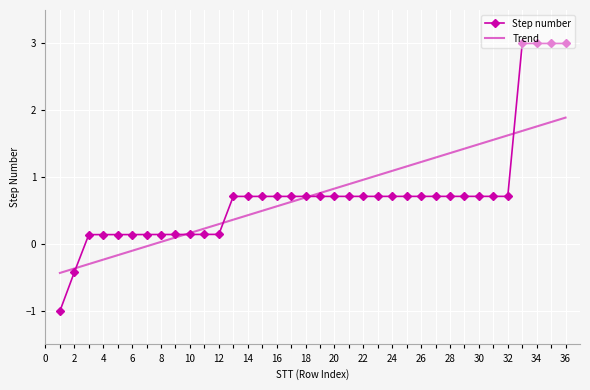

How many intersections are there between Step number and Trend?

5